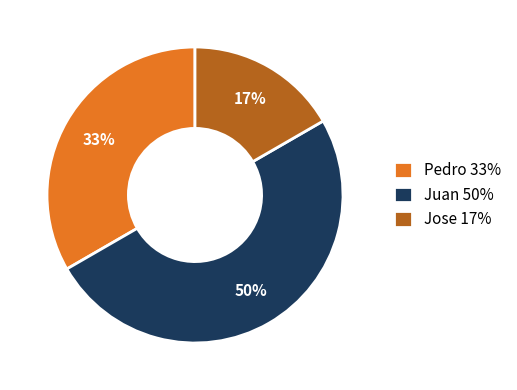

To the nearest percent, what percentage of the pie is Jose?

17%